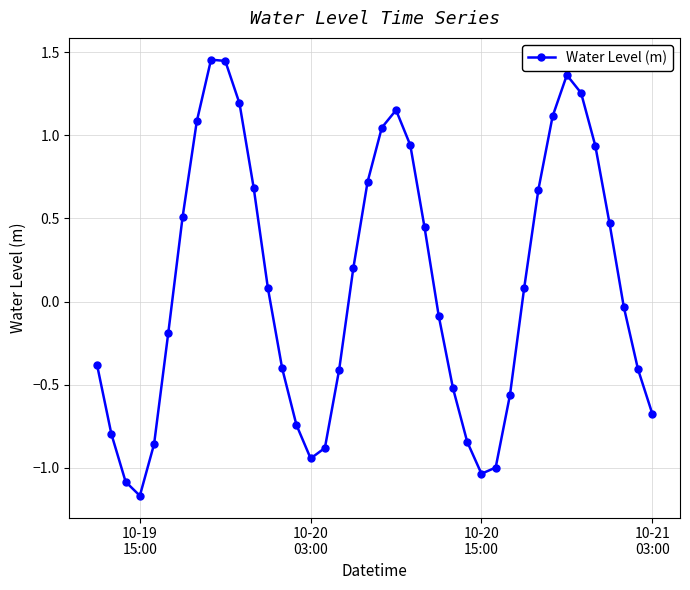

What is the difference between the maximum and minimum values?

2.6